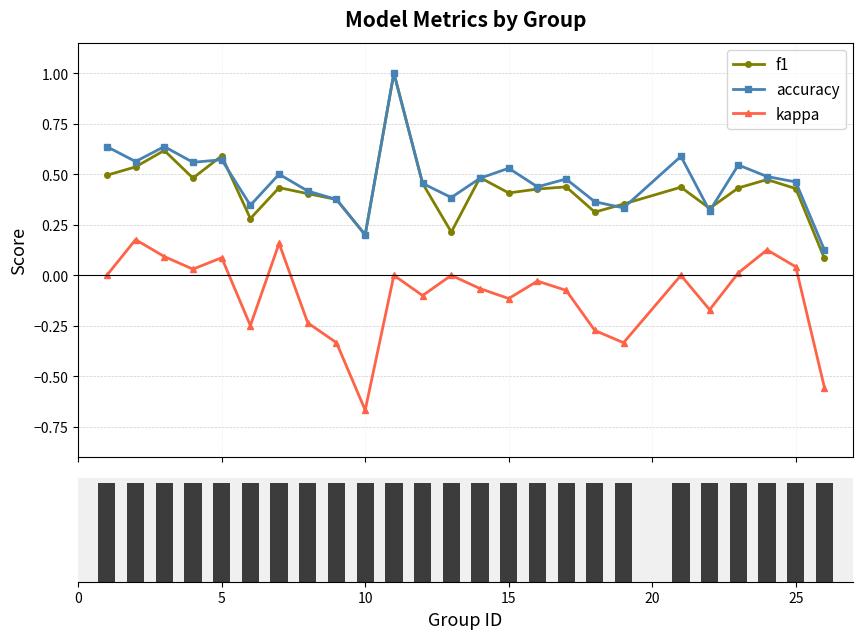

True or false: kappa and accuracy cross at least once.

False